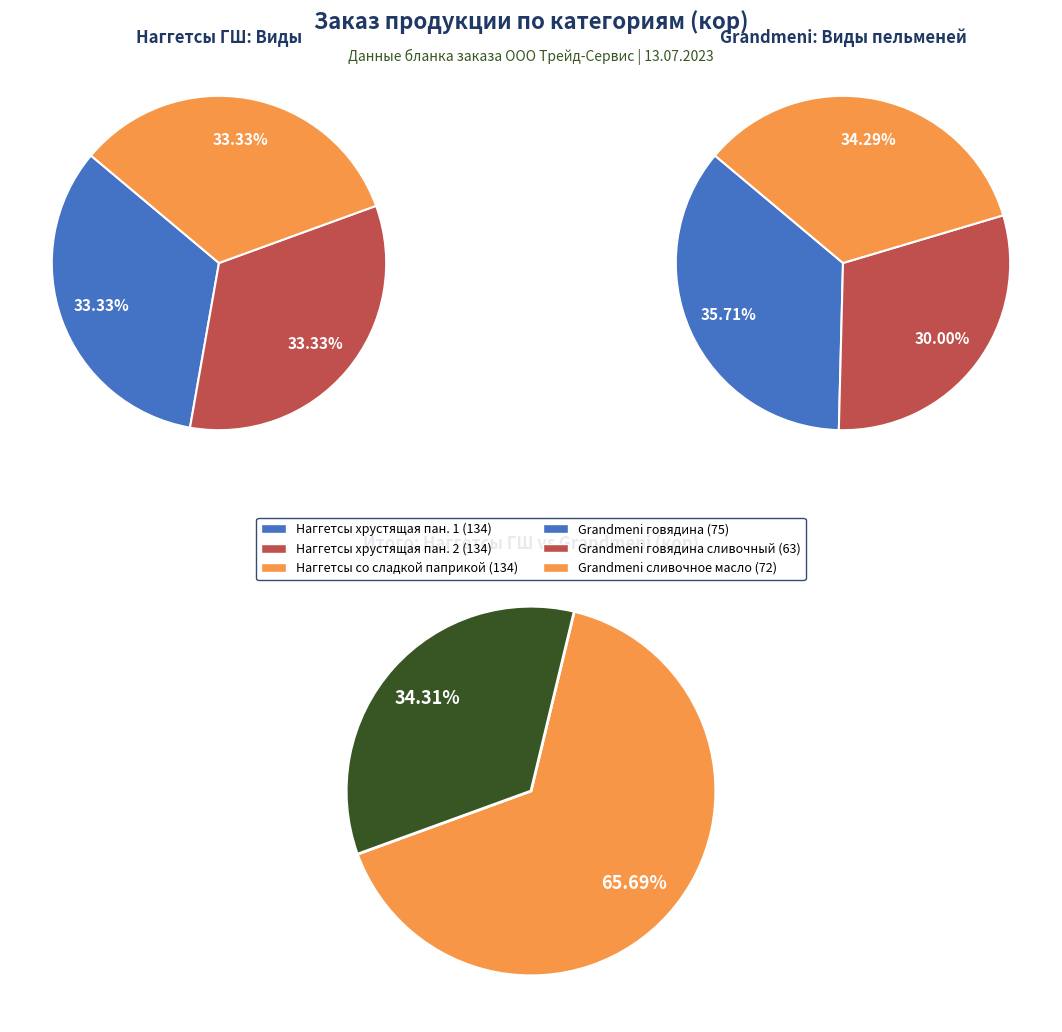

What is the total percentage of 3 and 0?

66.7%